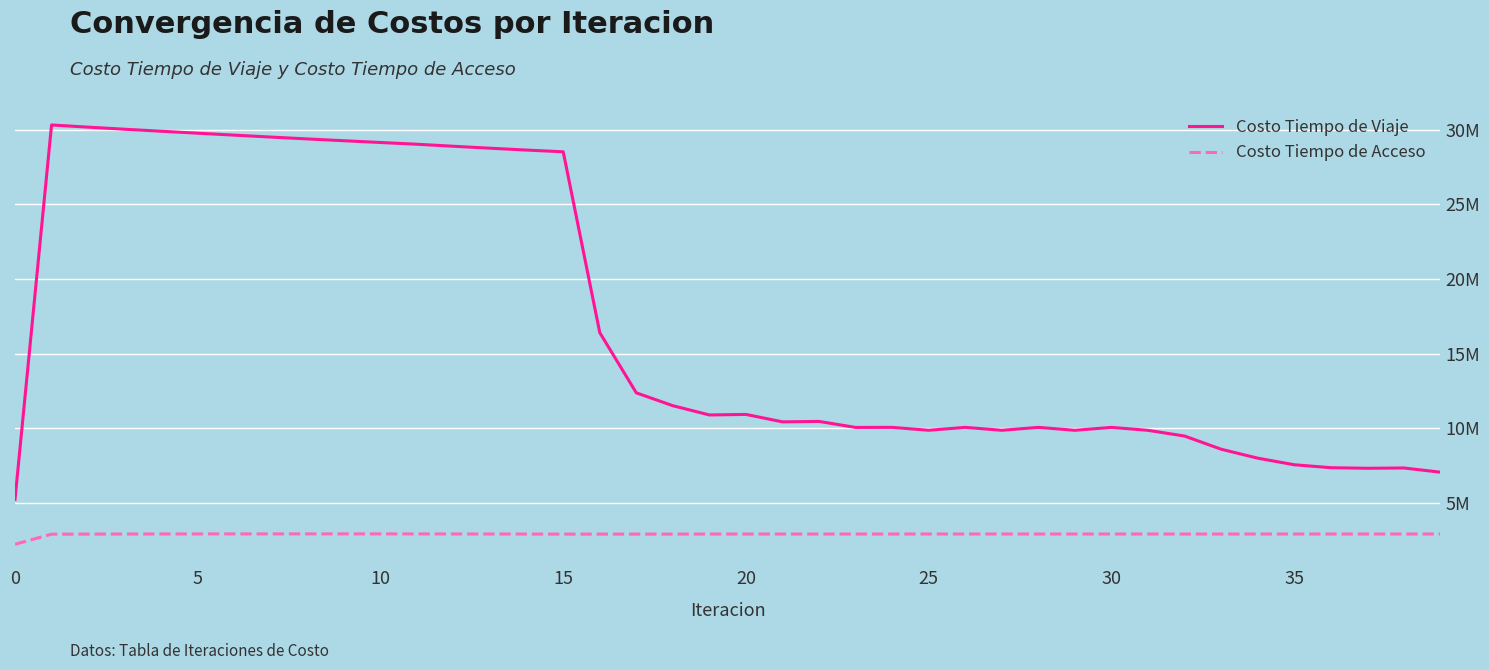

At how many categories does at least one series exceed 27062151?

15